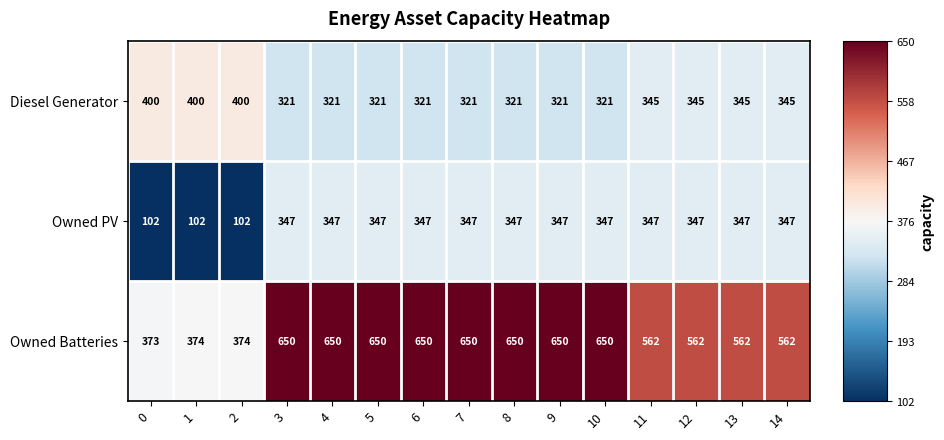

Rank the series by their average value, from lowest to highest.

Owned PV, Diesel Generator, Owned Batteries